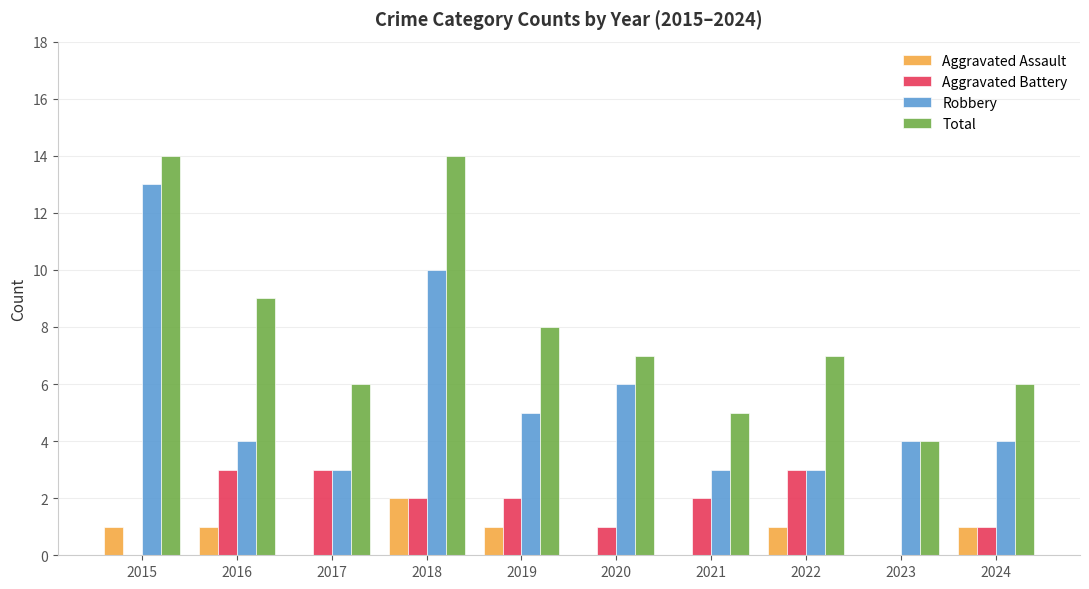

Read the Robbery value at 2020.

6